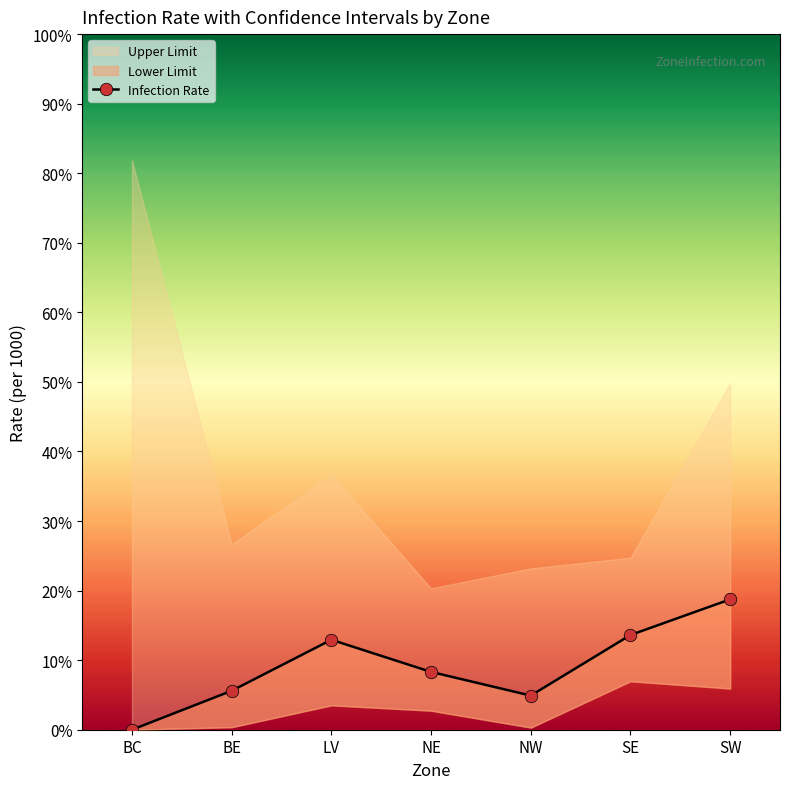

How many values exceed 8?

4